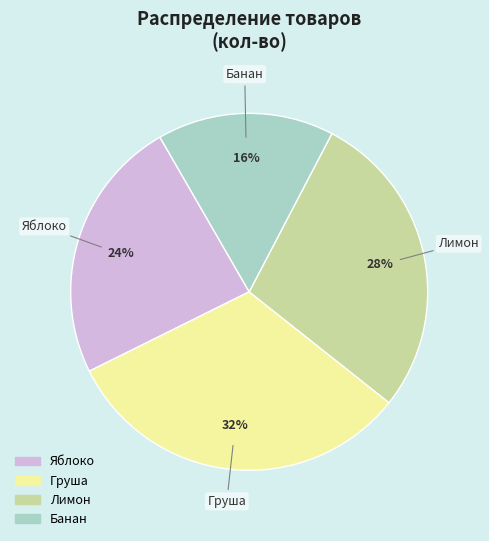

Rank the categories by value from lowest to highest.

Банан, Яблоко, Лимон, Груша